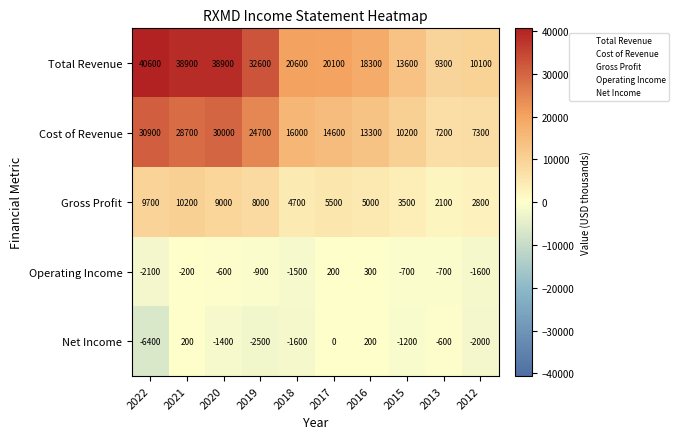

How many series are shown in this chart?

5